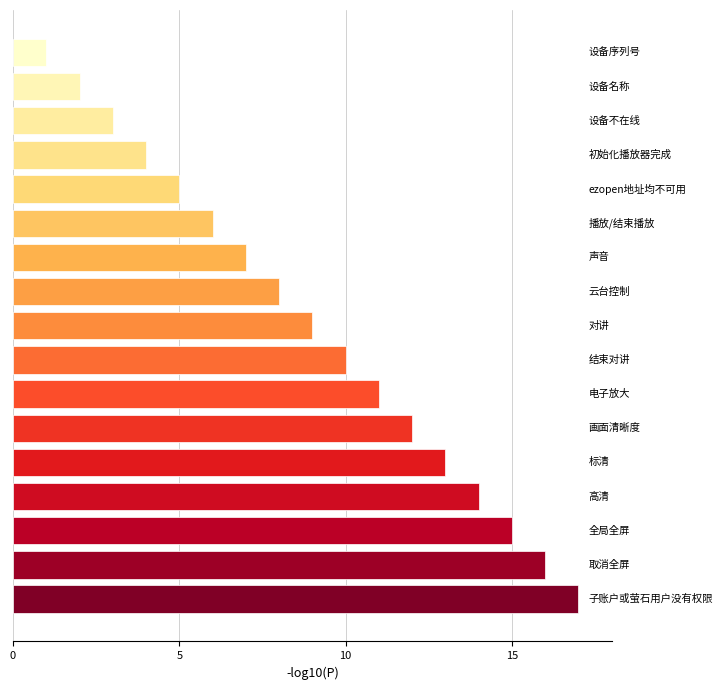

Count the number of data series in this chart.

1